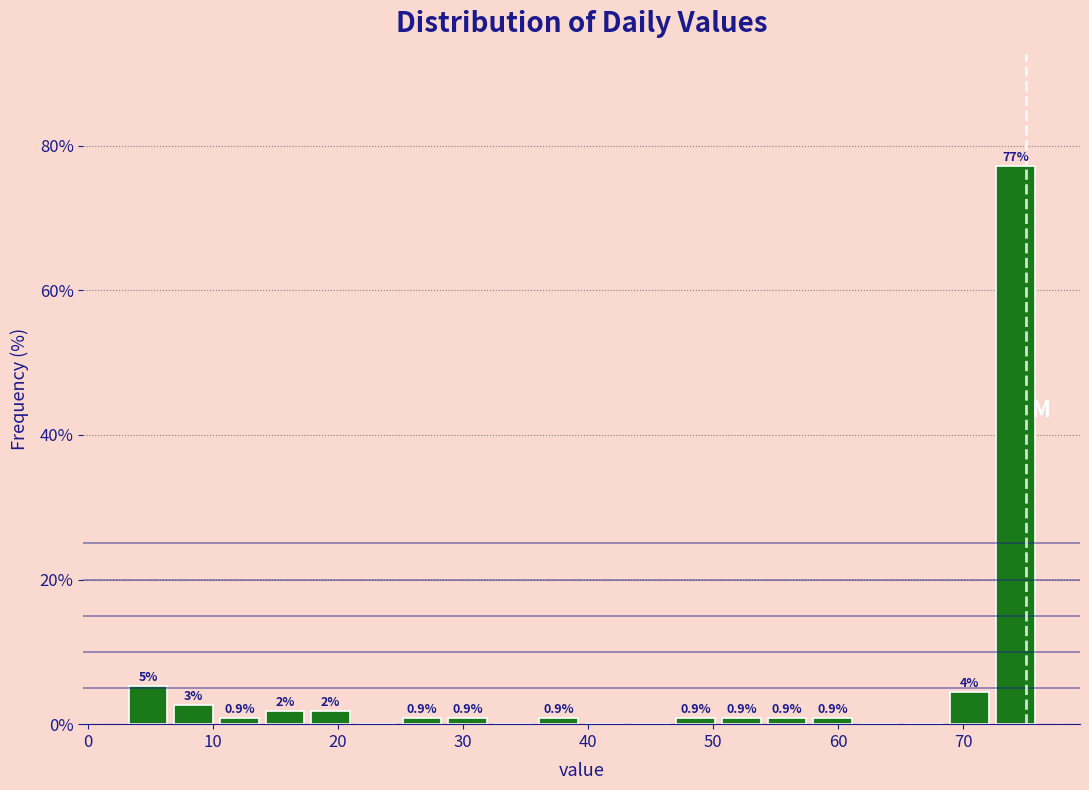

Around what value on the x-axis is the tallest bar? Give the approximate position of its centre, as read against the axis.

74